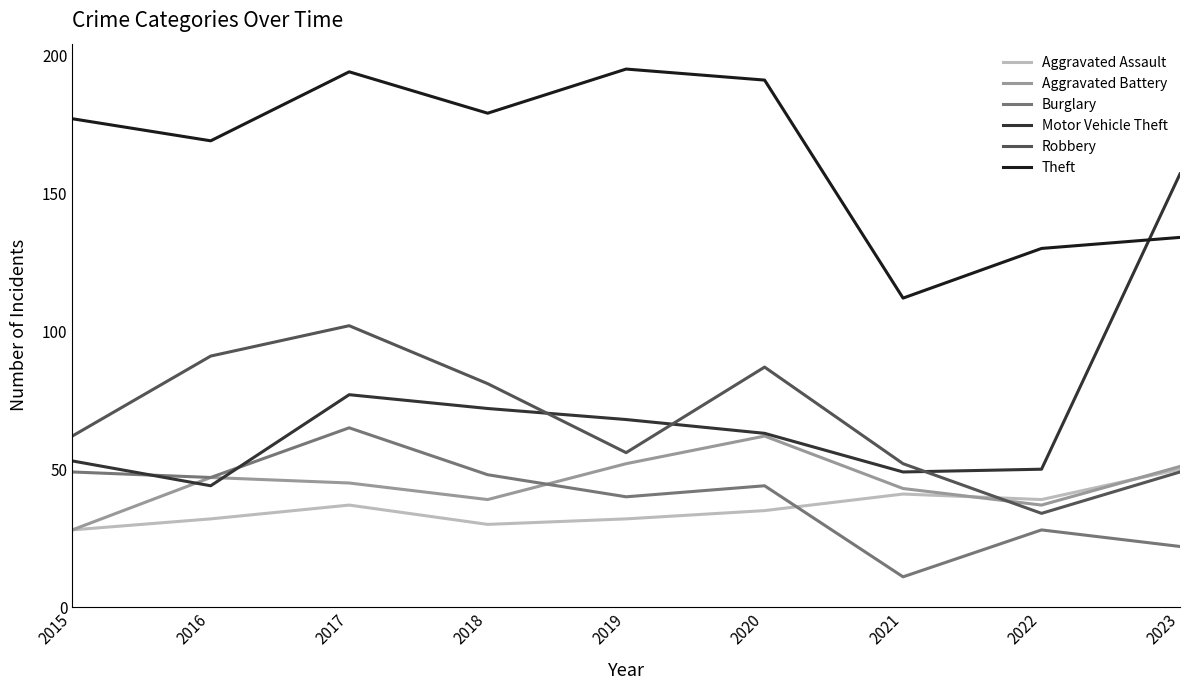

At which category does Motor Vehicle Theft reach its first local valley?

2016